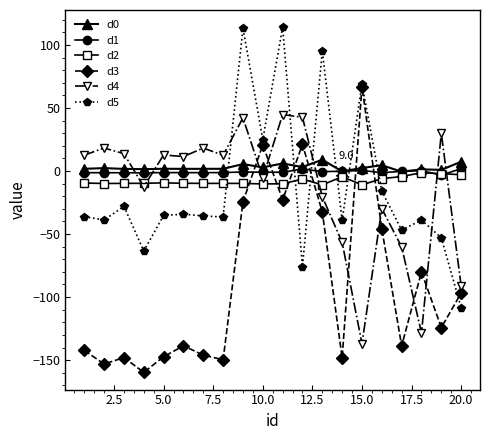

What is the average value of the d3 series?

-89.5